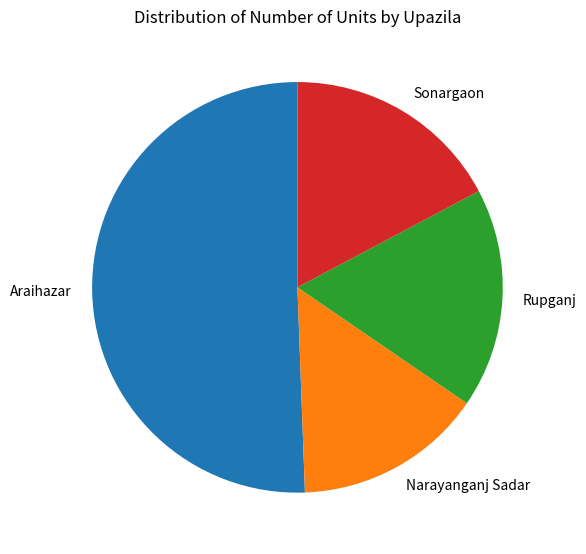

The Rupganj slice represents 17% of the pie. True or false?

True